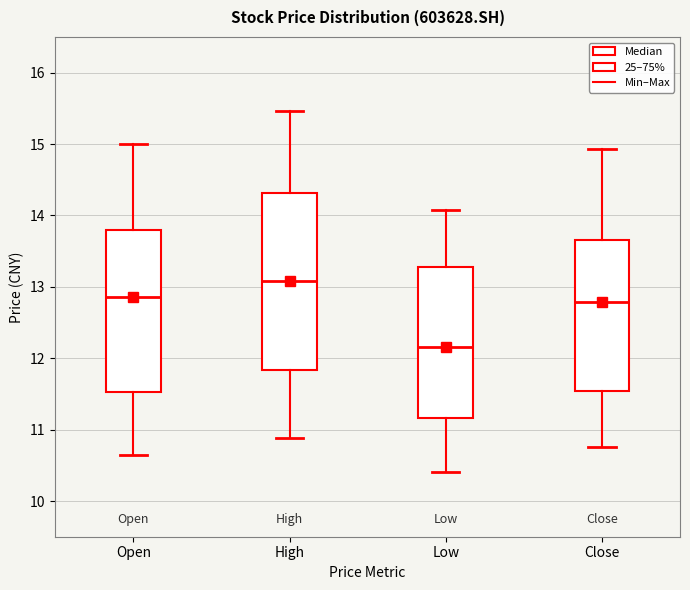

Where does the upper whisker of the box for High end on the y-axis? The values are not printed on the chart, so give them approximately, as read against the axis.

15.5